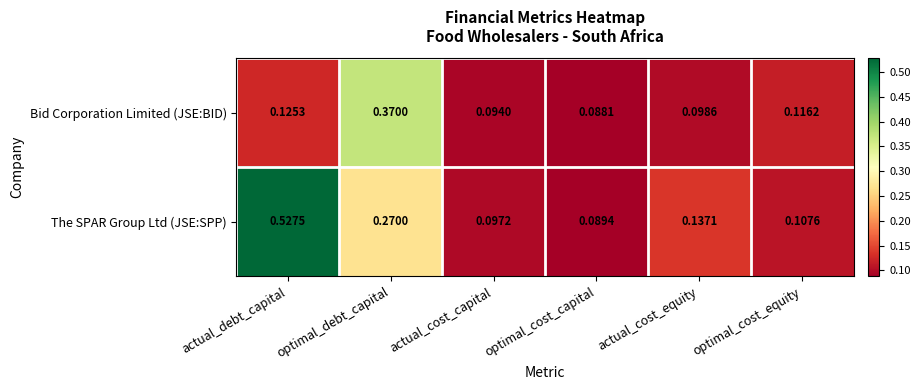

Where is The SPAR Group Ltd (JSE:SPP) nearest to the value 0?

optimal_cost_capital